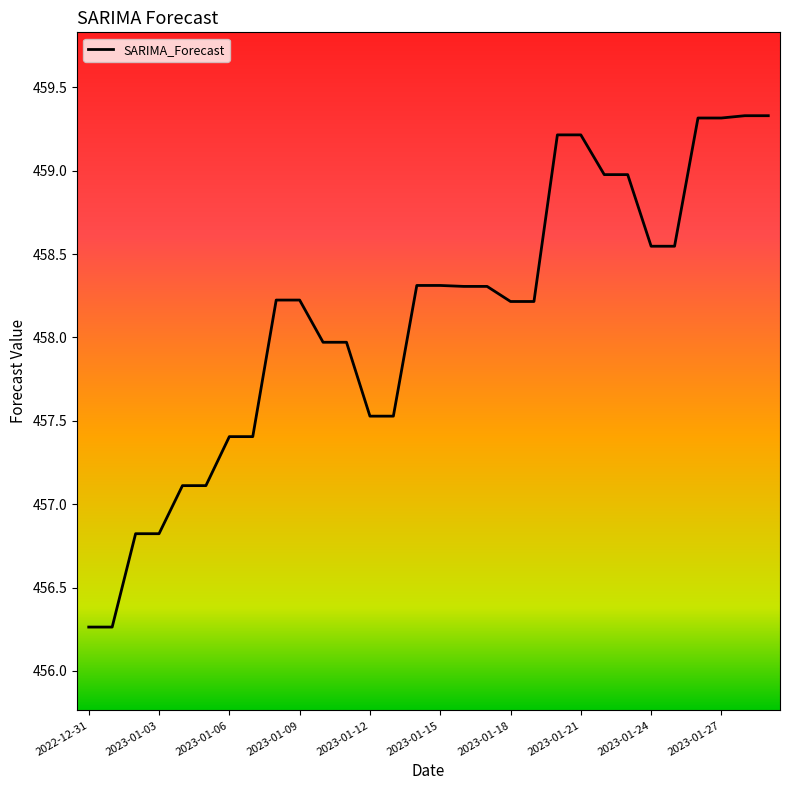

What is the minimum value shown in the chart?

456.3